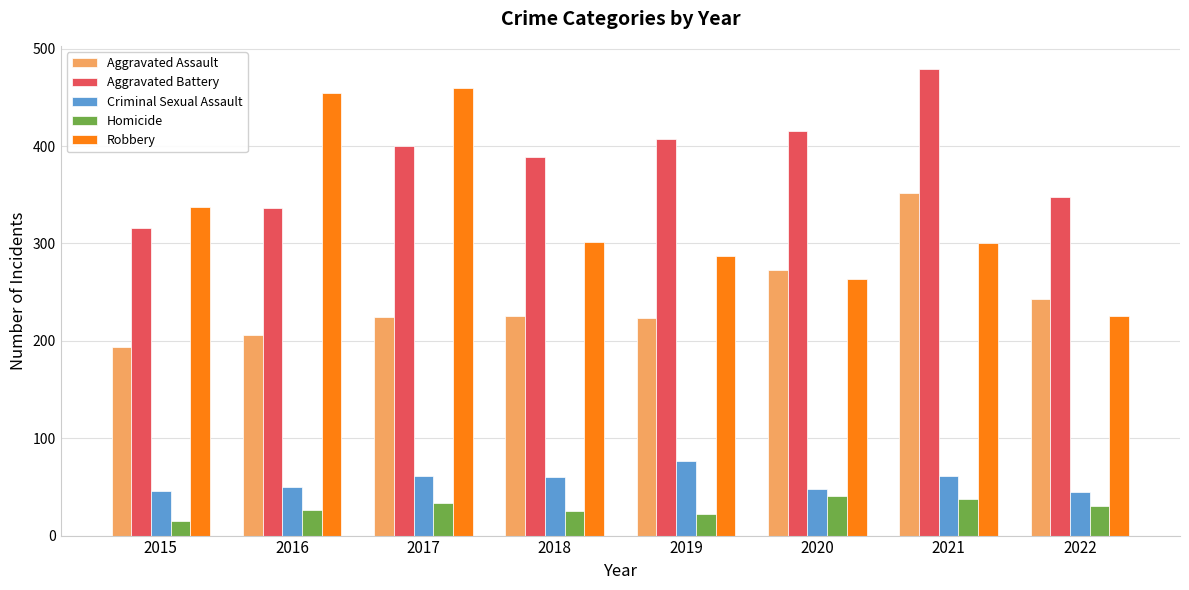

What is the total value across all series at 2019?

1016